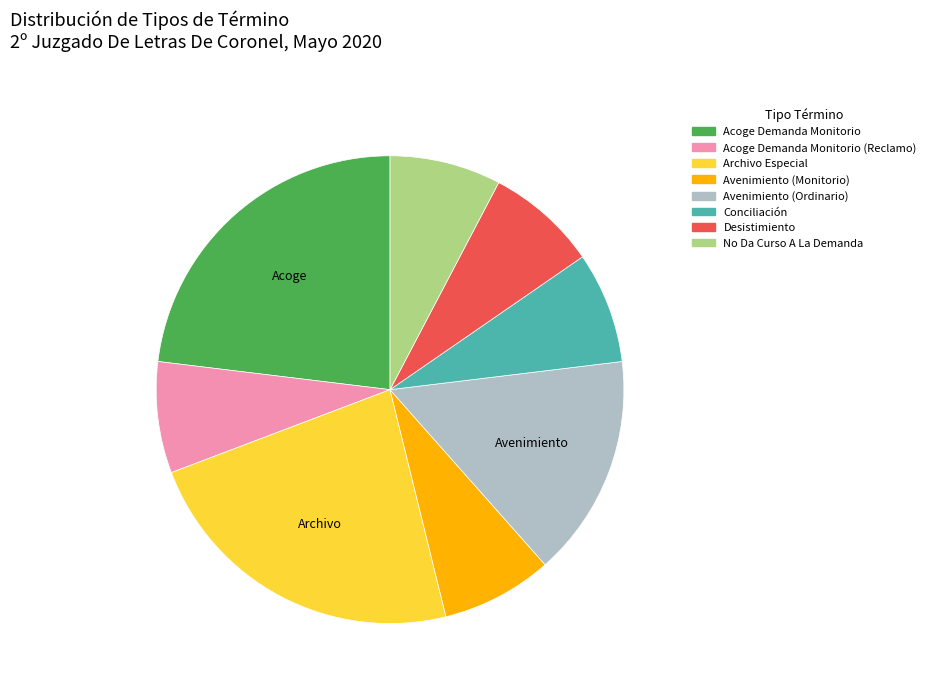

Does any single category account for the majority?

No